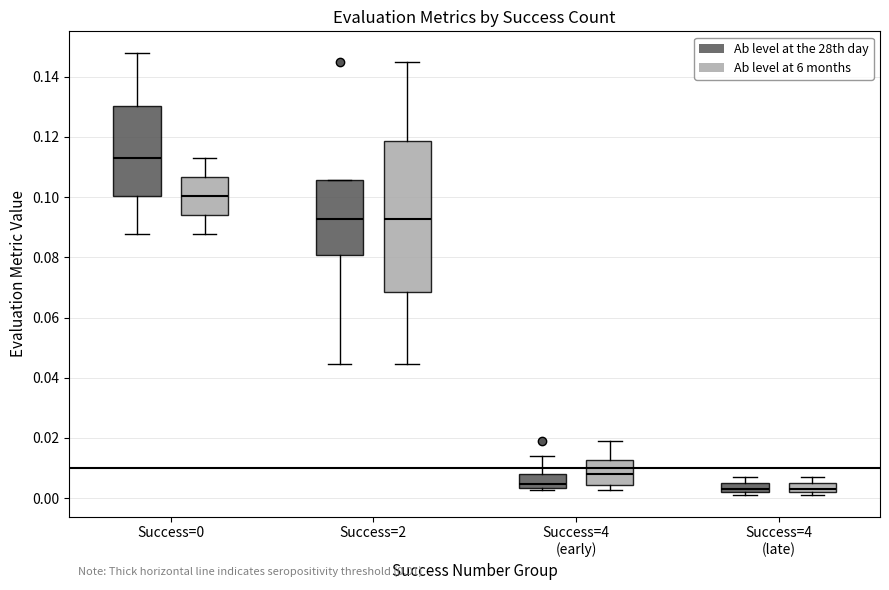

Which box's median line is the highest?

Success=0 (Ab level at the 28th day)